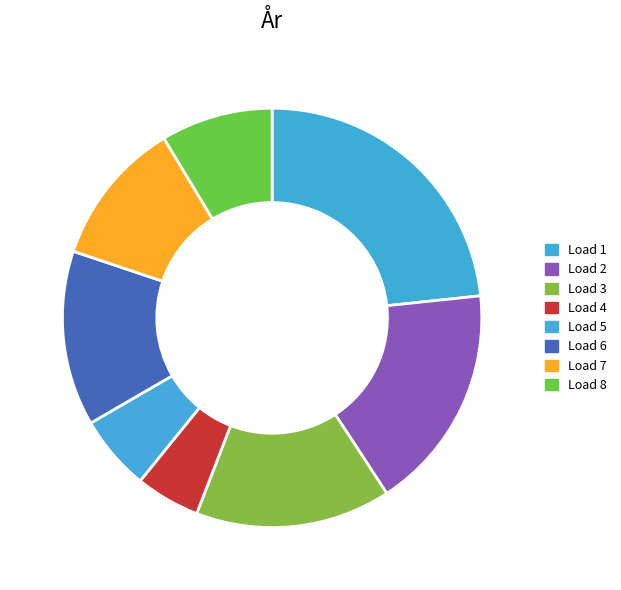

What is the largest slice in the pie chart?

Load 1